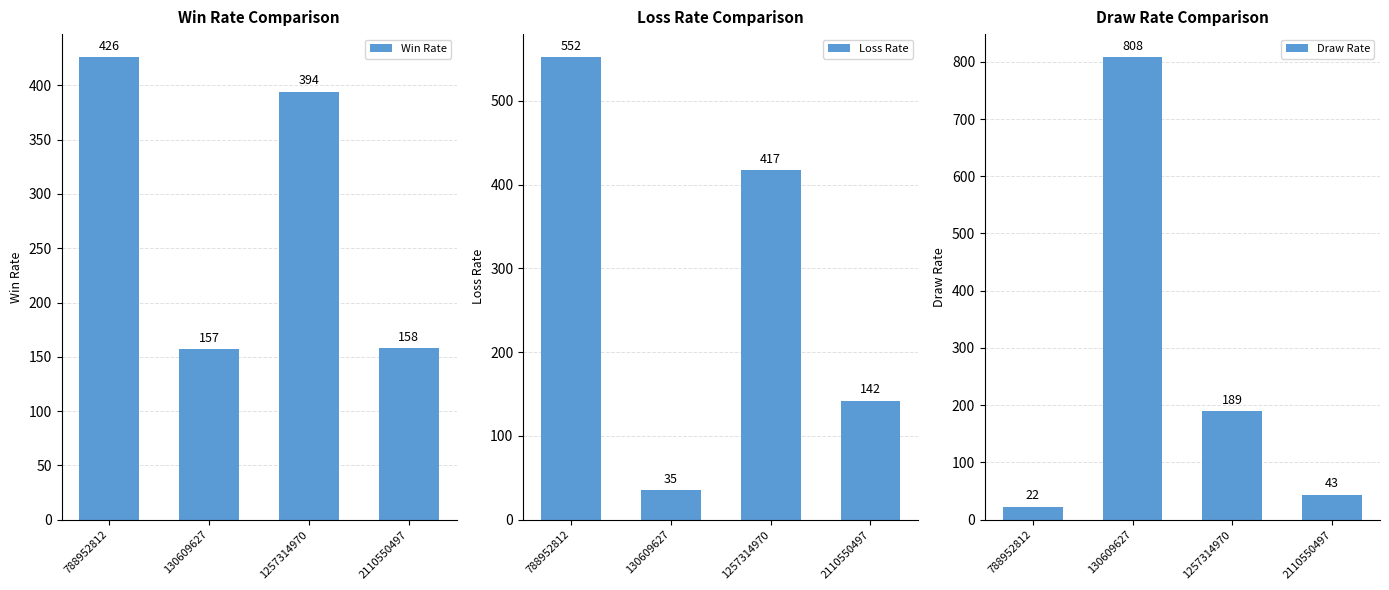

Does the chart contain any negative values?

No